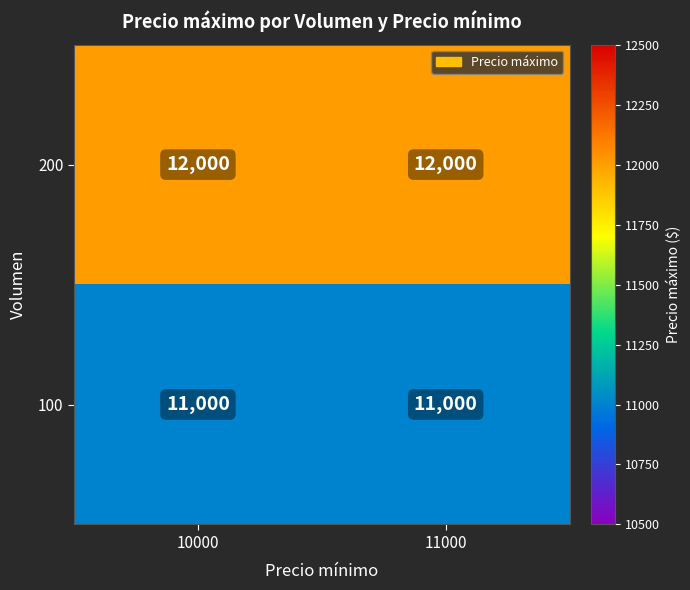

What is the sum of the 200 values at 10000 and 11000?

24000